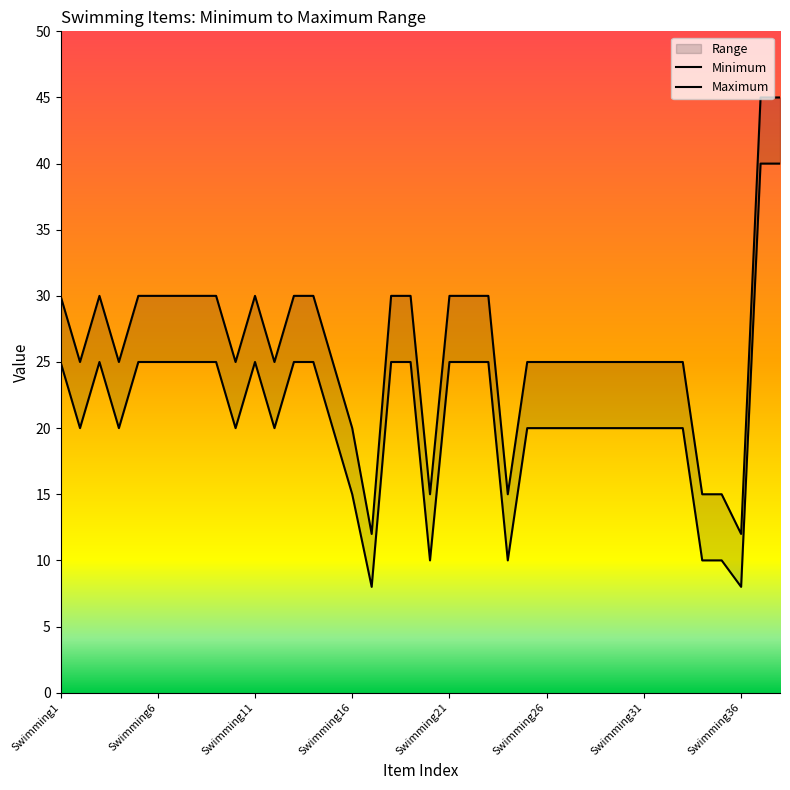

What is the total value across all series at Swimming7?

55